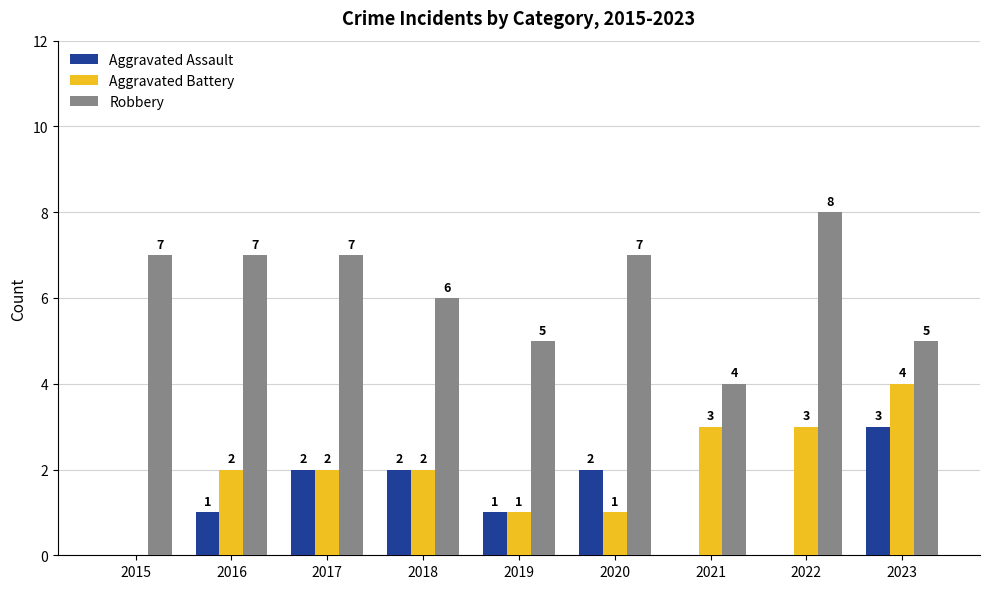

Is the value of Robbery at 2019 greater than the value of Aggravated Assault at 2015?

Yes